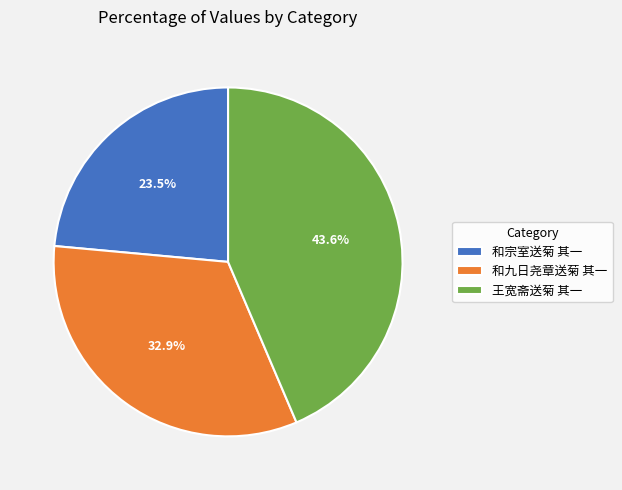

To the nearest percent, what portion does 和九日尧章送菊 其一 represent?

33%